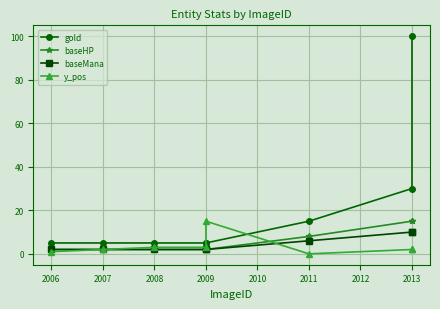

Between 2008 and 2013, which series saw the biggest shift?

gold